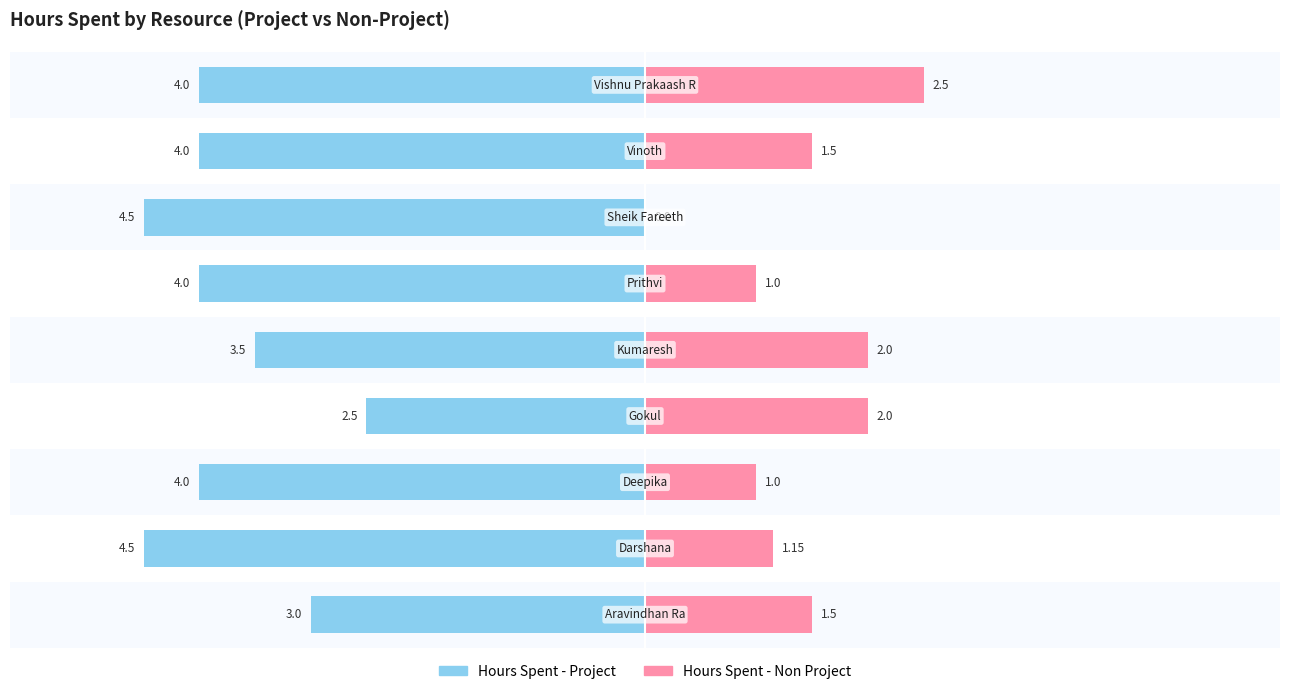

How many groups of bars are there?

9